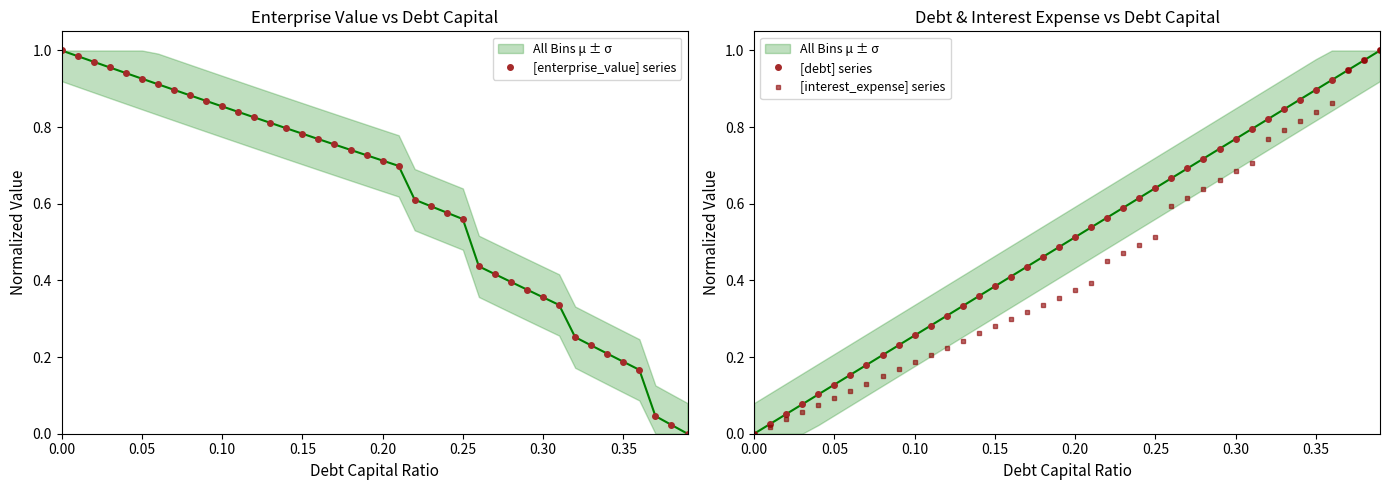

Which series has the largest total across all categories?

[enterprise_value] series